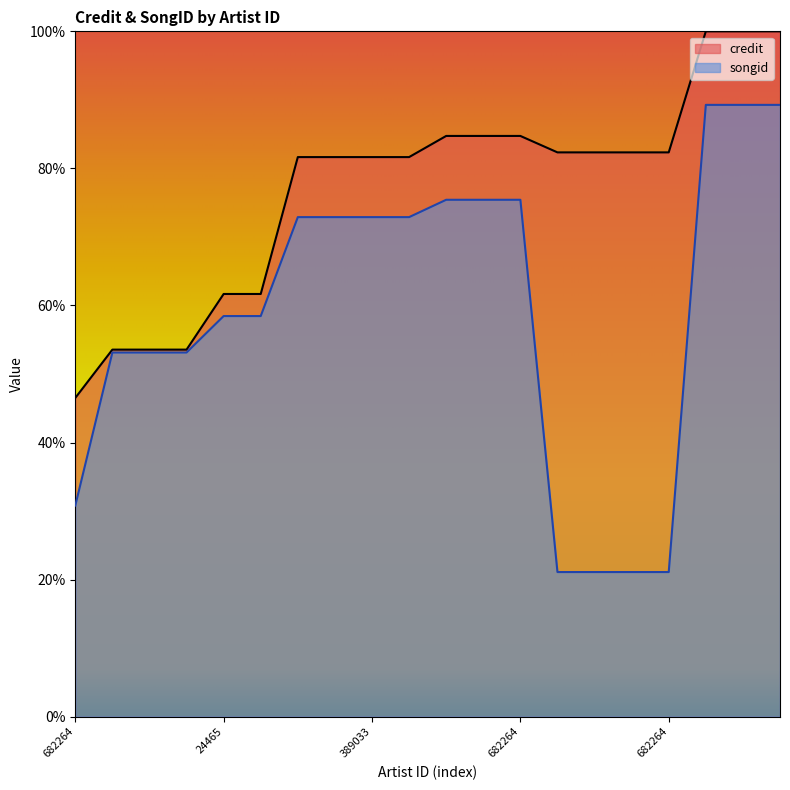

What is the sum of all credit values?

1540.7